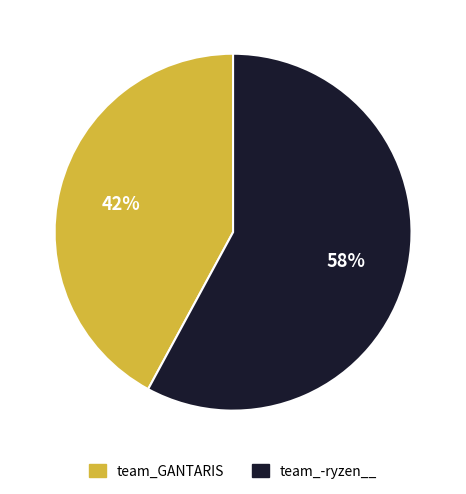

Is the sum of team_-ryzen__ and team_GANTARIS greater than half?

Yes